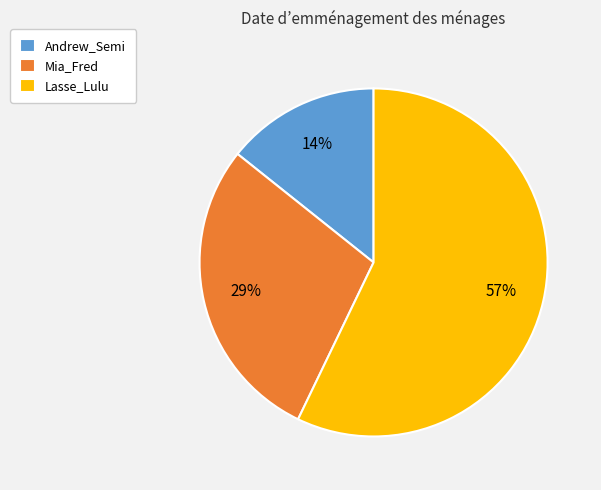

The Lasse_Lulu slice represents 52% of the pie. True or false?

False